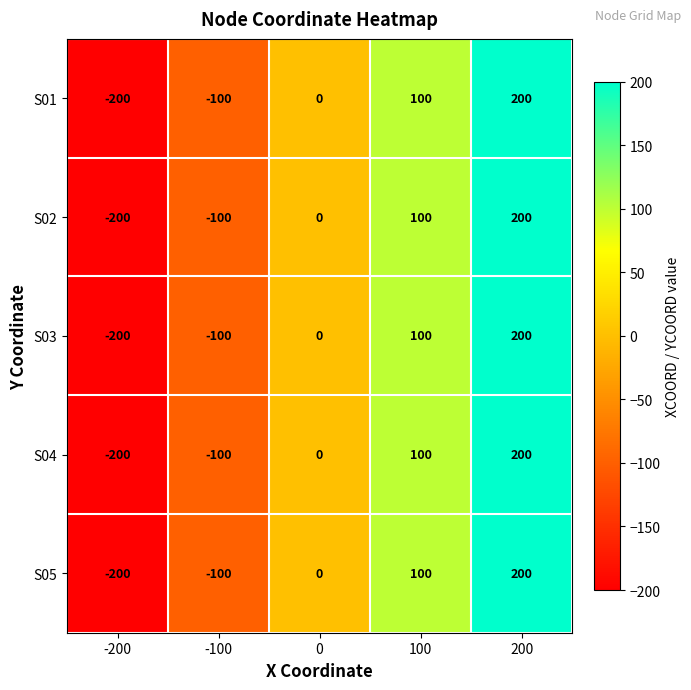

How many data points does each series have?

5